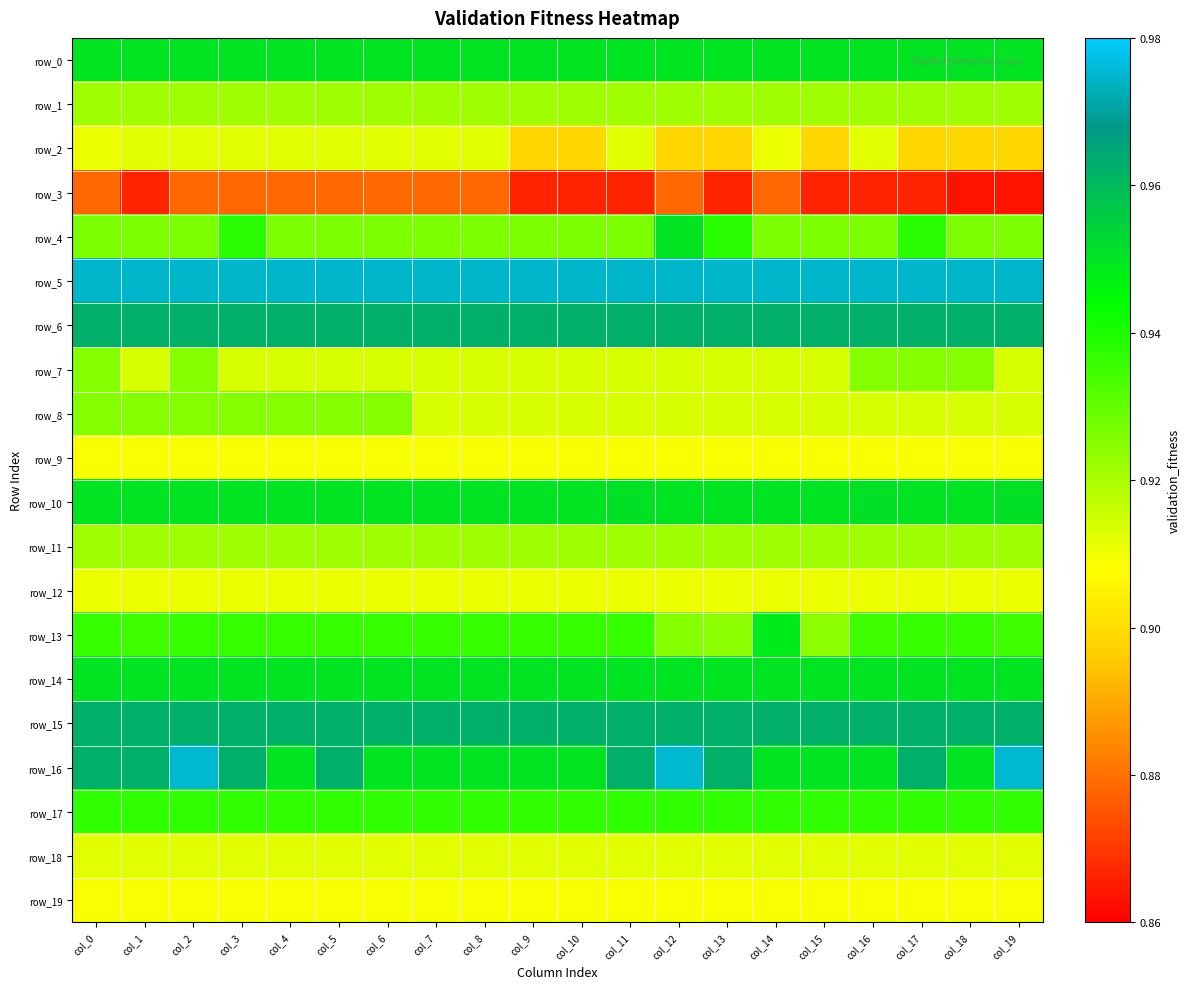

Reading left to right, extract all data points from this chart.

row_0: 1.0	1.0	1.0	1.0	1.0	1.0	1.0	1.0	1.0	1.0	1.0	1.0	1.0	1.0	1.0	1.0	1.0	1.0	1.0	1.0
row_1: 0.9	0.9	0.9	0.9	0.9	0.9	0.9	0.9	0.9	0.9	0.9	0.9	0.9	0.9	0.9	0.9	0.9	0.9	0.9	0.9
row_2: 0.9	0.9	0.9	0.9	0.9	0.9	0.9	0.9	0.9	0.9	0.9	0.9	0.9	0.9	0.9	0.9	0.9	0.9	0.9	0.9
row_3: 0.9	0.9	0.9	0.9	0.9	0.9	0.9	0.9	0.9	0.9	0.9	0.9	0.9	0.9	0.9	0.9	0.9	0.9	0.9	0.9
row_4: 0.9	0.9	0.9	0.9	0.9	0.9	0.9	0.9	0.9	0.9	0.9	0.9	1.0	0.9	0.9	0.9	0.9	0.9	0.9	0.9
row_5: 1.0	1.0	1.0	1.0	1.0	1.0	1.0	1.0	1.0	1.0	1.0	1.0	1.0	1.0	1.0	1.0	1.0	1.0	1.0	1.0
row_6: 1.0	1.0	1.0	1.0	1.0	1.0	1.0	1.0	1.0	1.0	1.0	1.0	1.0	1.0	1.0	1.0	1.0	1.0	1.0	1.0
row_7: 0.9	0.9	0.9	0.9	0.9	0.9	0.9	0.9	0.9	0.9	0.9	0.9	0.9	0.9	0.9	0.9	0.9	0.9	0.9	0.9
row_8: 0.9	0.9	0.9	0.9	0.9	0.9	0.9	0.9	0.9	0.9	0.9	0.9	0.9	0.9	0.9	0.9	0.9	0.9	0.9	0.9
row_9: 0.9	0.9	0.9	0.9	0.9	0.9	0.9	0.9	0.9	0.9	0.9	0.9	0.9	0.9	0.9	0.9	0.9	0.9	0.9	0.9
row_10: 1.0	1.0	1.0	1.0	1.0	1.0	1.0	1.0	1.0	1.0	1.0	1.0	1.0	1.0	1.0	1.0	1.0	1.0	1.0	1.0
row_11: 0.9	0.9	0.9	0.9	0.9	0.9	0.9	0.9	0.9	0.9	0.9	0.9	0.9	0.9	0.9	0.9	0.9	0.9	0.9	0.9
row_12: 0.9	0.9	0.9	0.9	0.9	0.9	0.9	0.9	0.9	0.9	0.9	0.9	0.9	0.9	0.9	0.9	0.9	0.9	0.9	0.9
row_13: 0.9	0.9	0.9	0.9	0.9	0.9	0.9	0.9	0.9	0.9	0.9	0.9	0.9	0.9	0.9	0.9	0.9	0.9	0.9	0.9
row_14: 1.0	1.0	1.0	1.0	1.0	1.0	1.0	1.0	1.0	1.0	1.0	1.0	1.0	1.0	1.0	1.0	1.0	1.0	1.0	1.0
row_15: 1.0	1.0	1.0	1.0	1.0	1.0	1.0	1.0	1.0	1.0	1.0	1.0	1.0	1.0	1.0	1.0	1.0	1.0	1.0	1.0
row_16: 1.0	1.0	1.0	1.0	1.0	1.0	1.0	1.0	1.0	1.0	1.0	1.0	1.0	1.0	1.0	1.0	1.0	1.0	1.0	1.0
row_17: 0.9	0.9	0.9	0.9	0.9	0.9	0.9	0.9	0.9	0.9	0.9	0.9	0.9	0.9	0.9	0.9	0.9	0.9	0.9	0.9
row_18: 0.9	0.9	0.9	0.9	0.9	0.9	0.9	0.9	0.9	0.9	0.9	0.9	0.9	0.9	0.9	0.9	0.9	0.9	0.9	0.9
row_19: 0.9	0.9	0.9	0.9	0.9	0.9	0.9	0.9	0.9	0.9	0.9	0.9	0.9	0.9	0.9	0.9	0.9	0.9	0.9	0.9